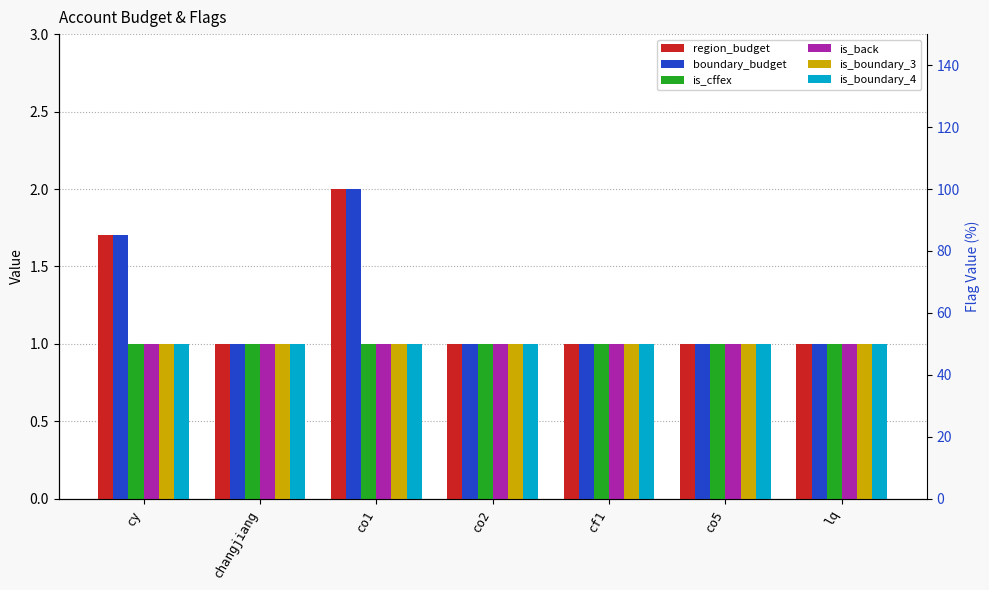

What is the minimum value for is_cffex?

1.0